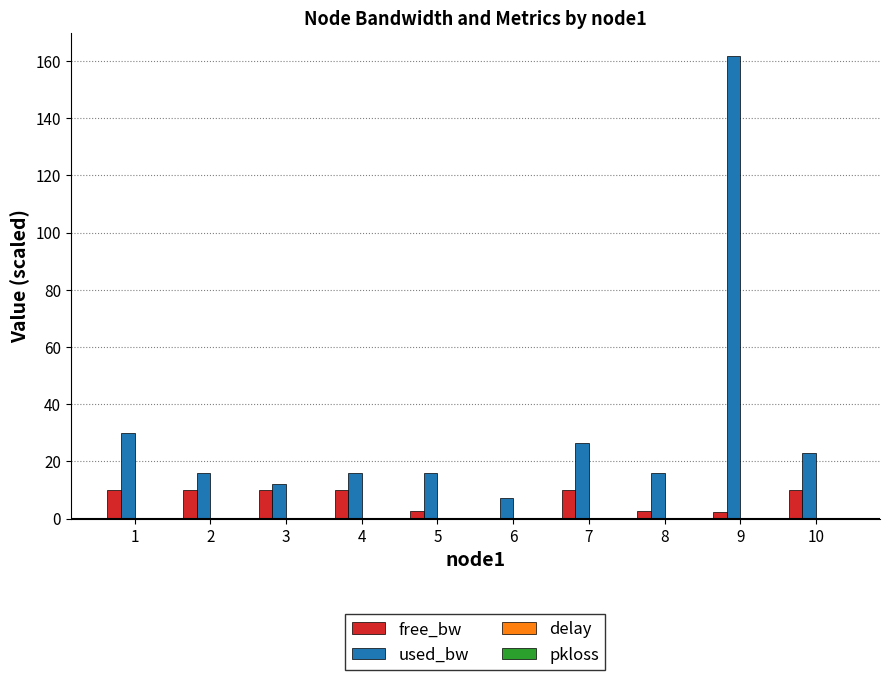

At which category is the sum across all series the highest?

9